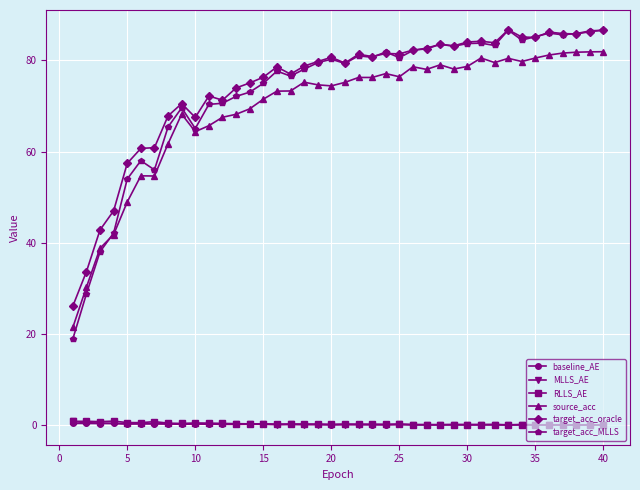

How many lines are shown in the chart?

6